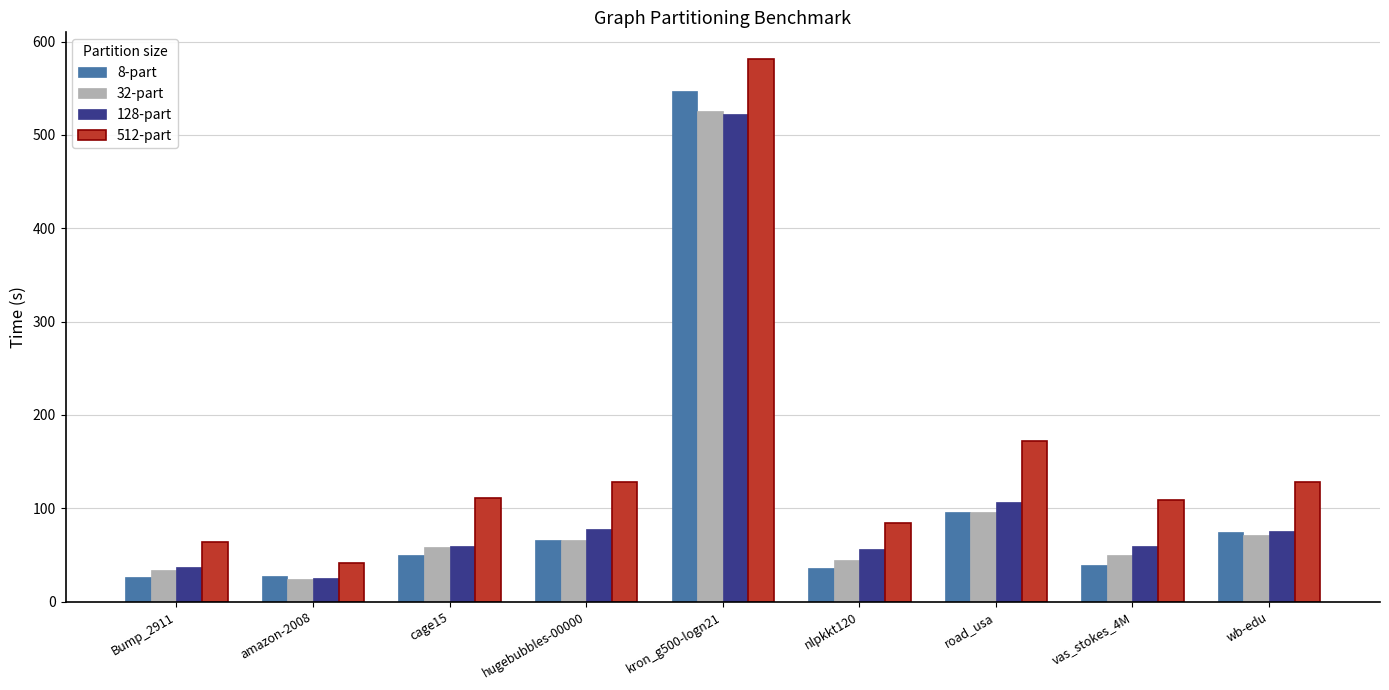

What is the total value across all series at road_usa?

470.3